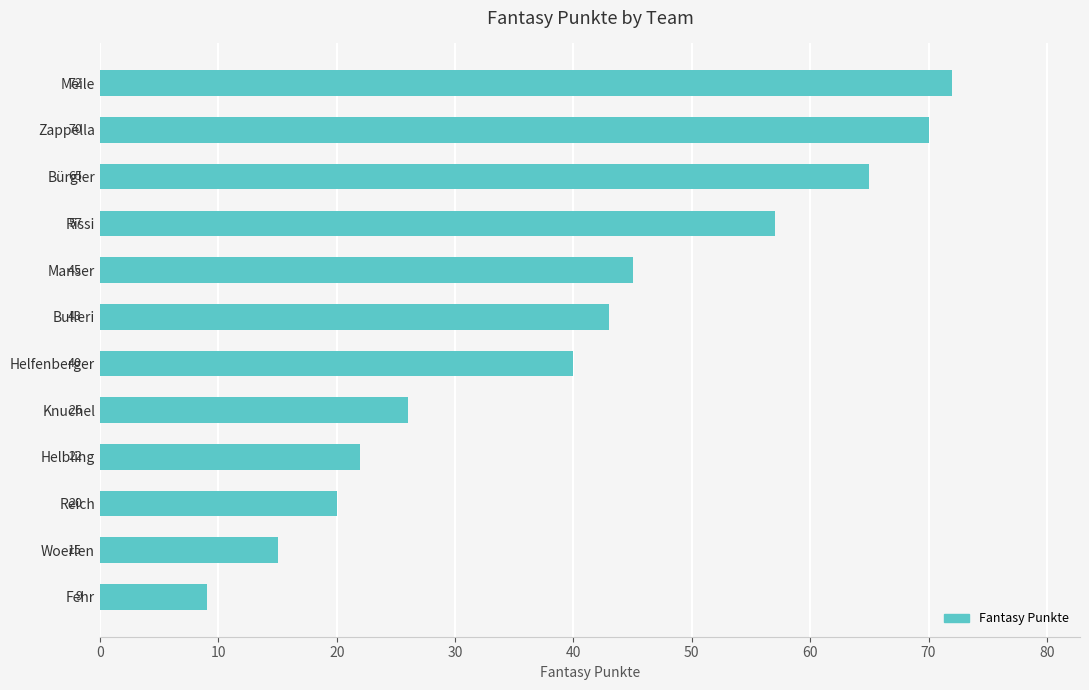

What is the difference between the maximum and second lowest values?

57